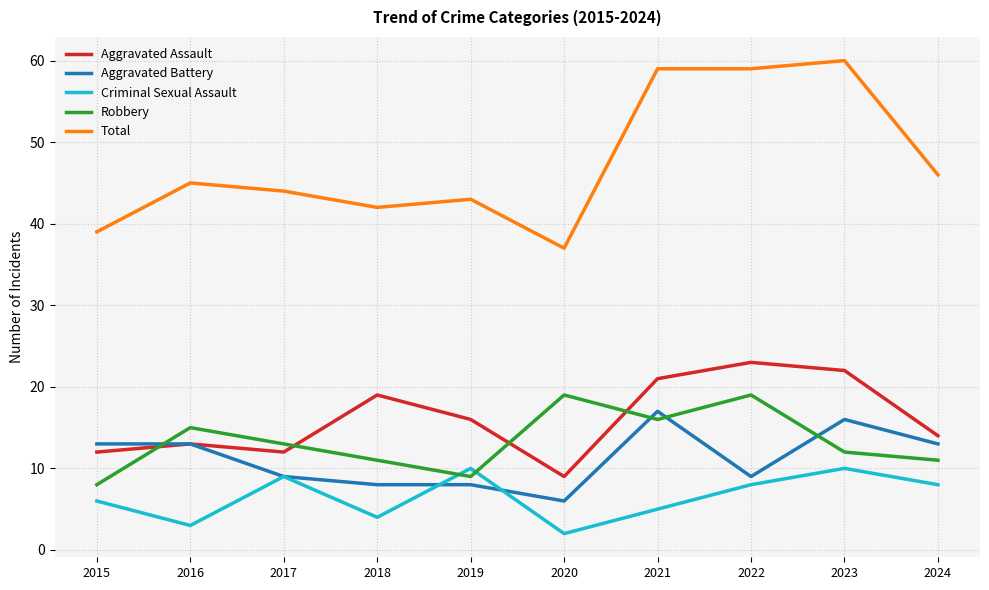

Which series has the widest spread of values?

Total